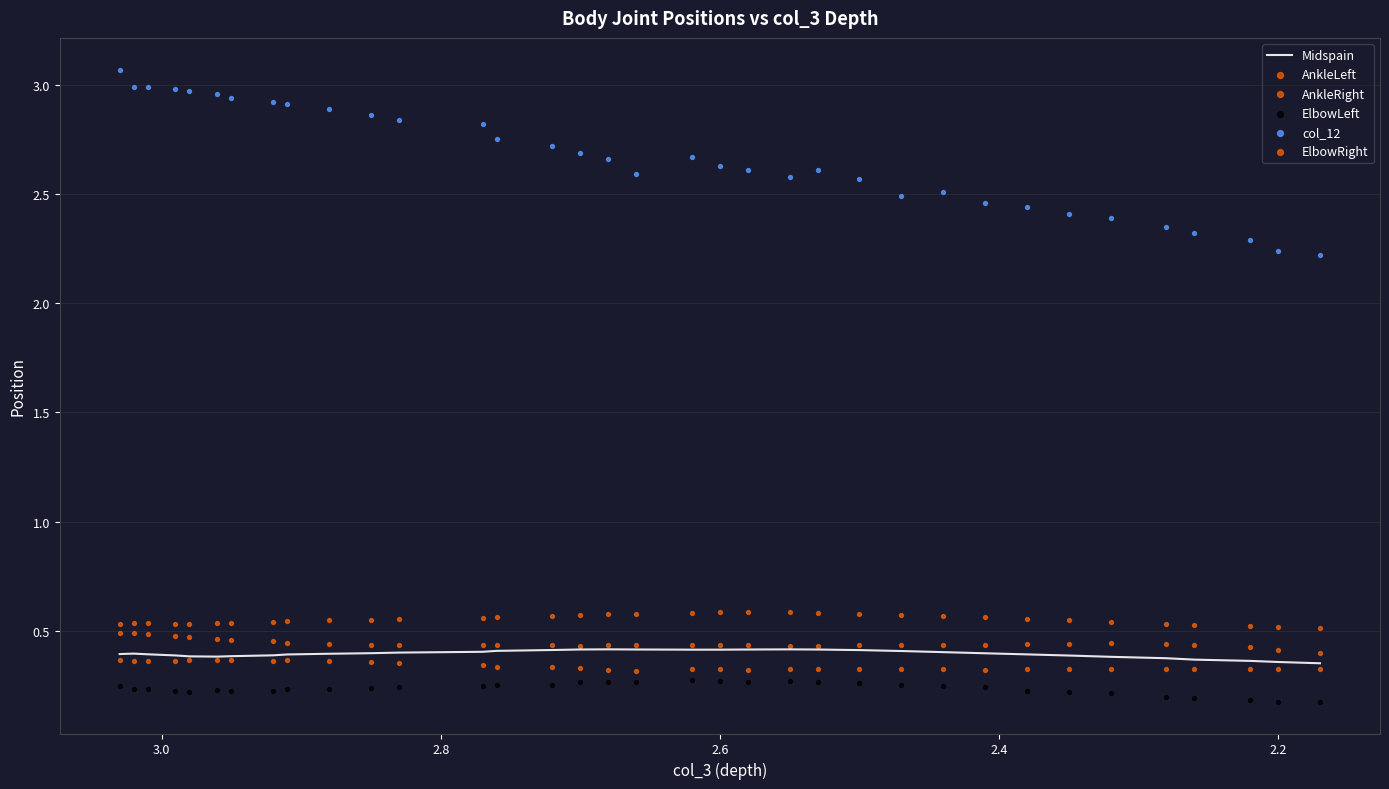

Is the value of Midspain at 31 greater than the value of ElbowRight at 2.6?

No